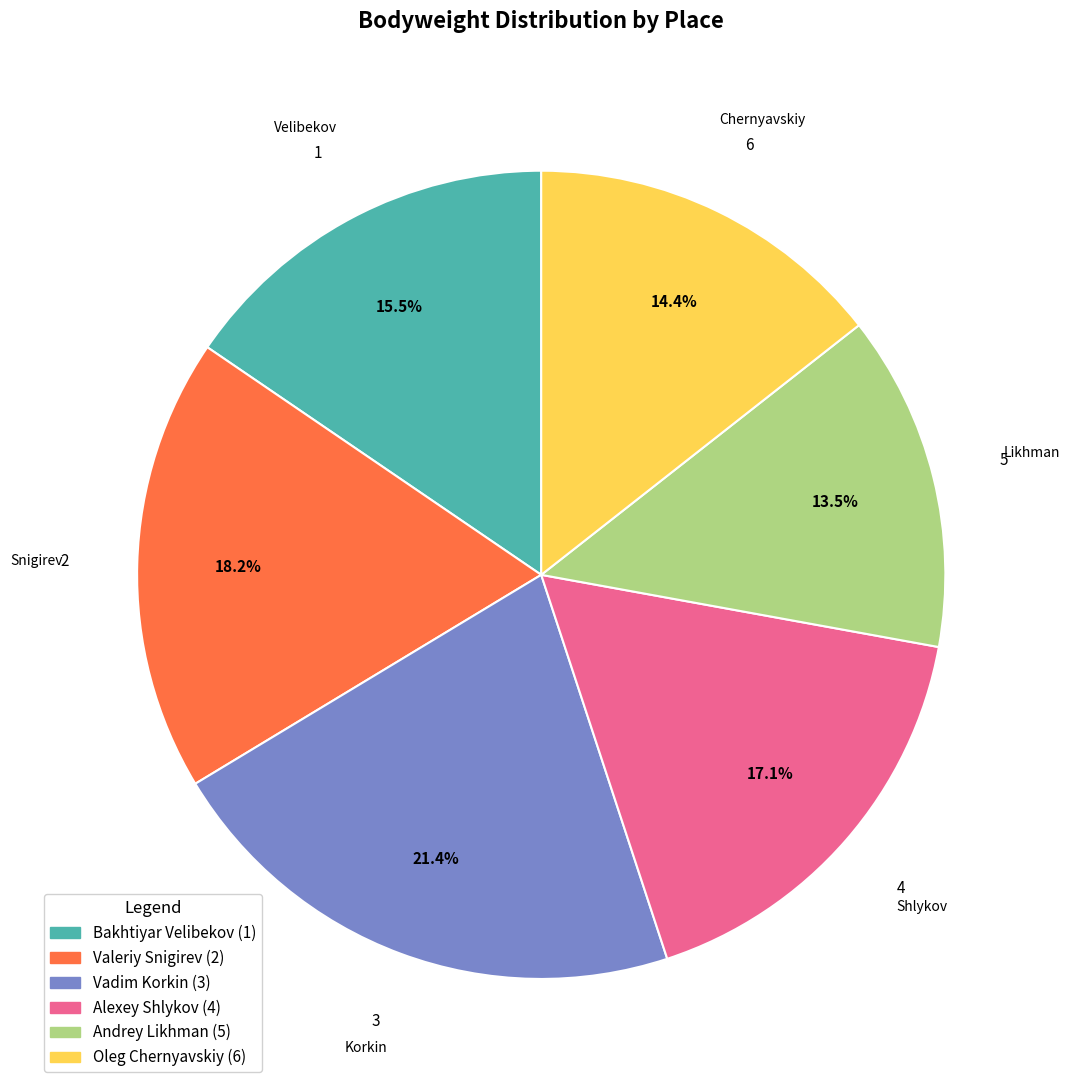

What is the ratio of the value at Oleg Chernyavskiy (6) to the value at Andrey Likhman (5)?

1.1